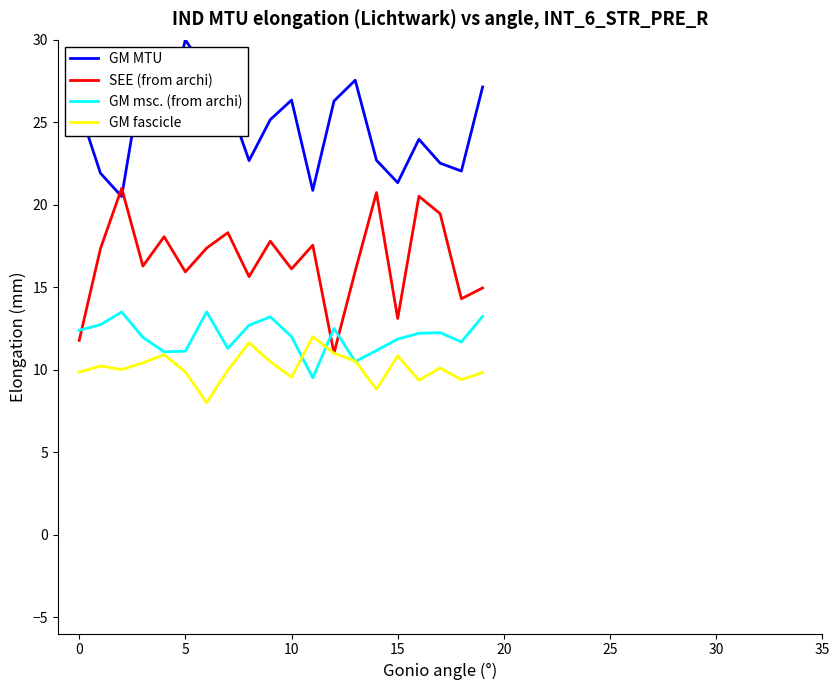

List the series in order of their peak value, highest first.

GM MTU, SEE (from archi), GM msc. (from archi), GM fascicle